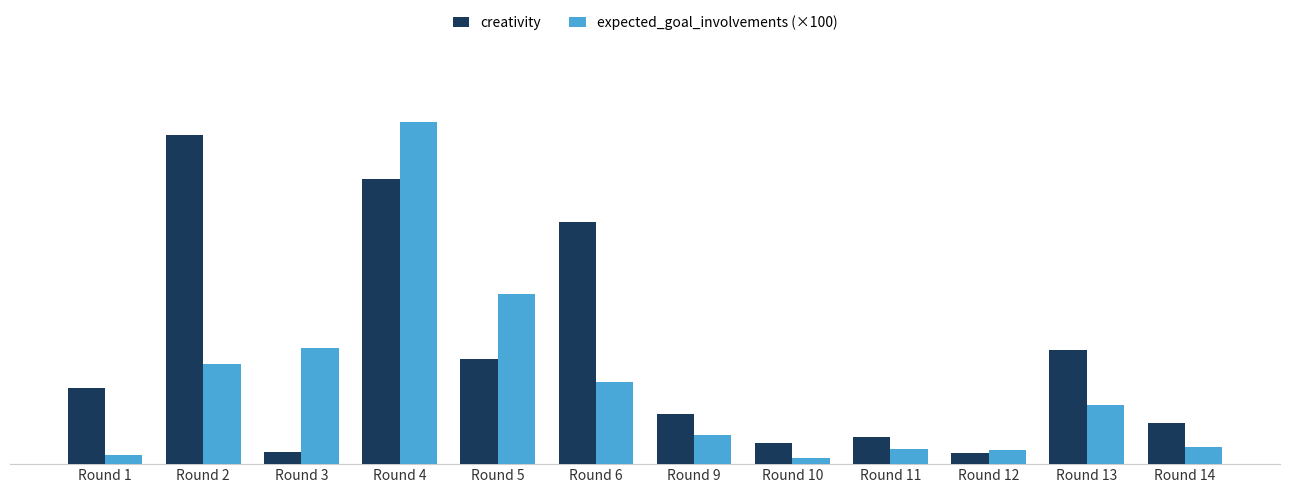

What are all the series names shown in the legend?

creativity, expected_goal_involvements (×100)